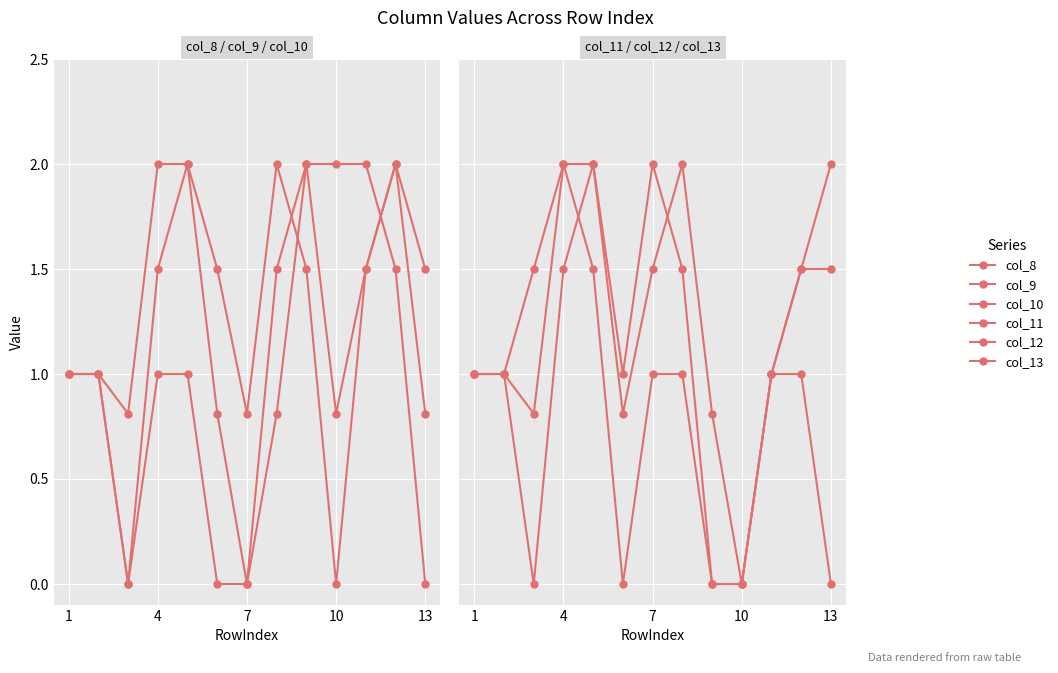

Which has a higher value, 10 or 10?

10